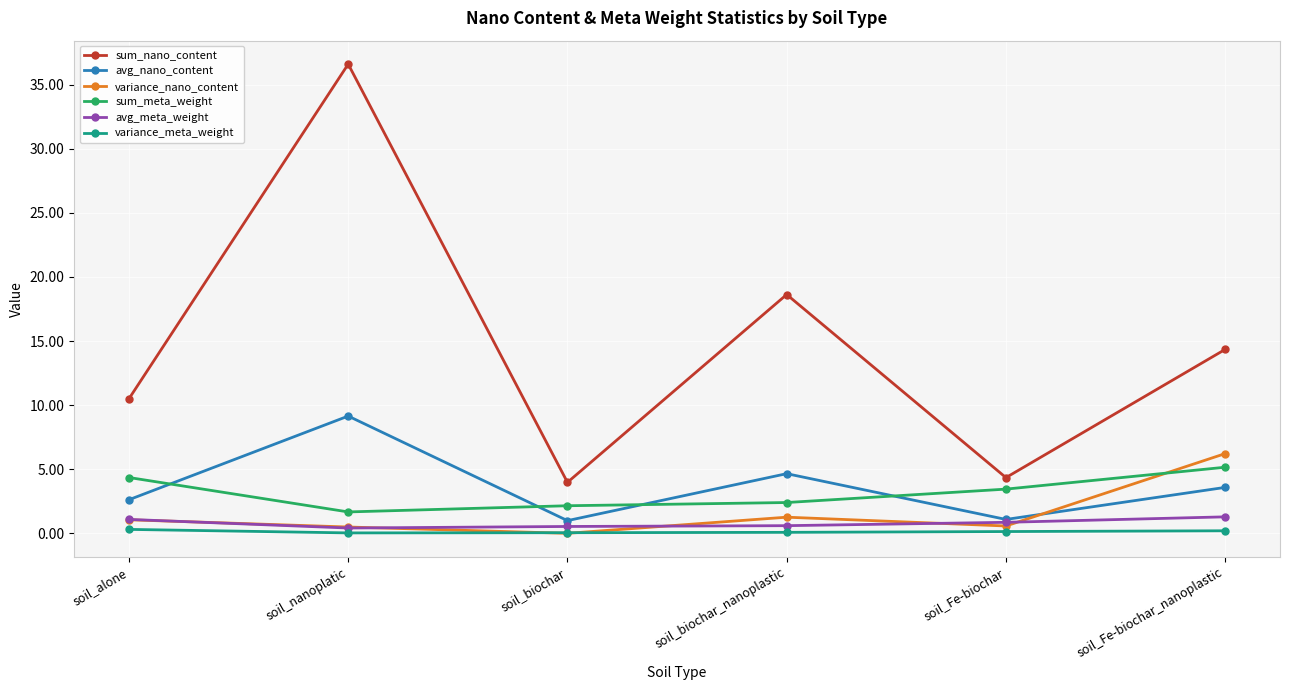

True or false: avg_meta_weight and sum_meta_weight cross at least once.

False